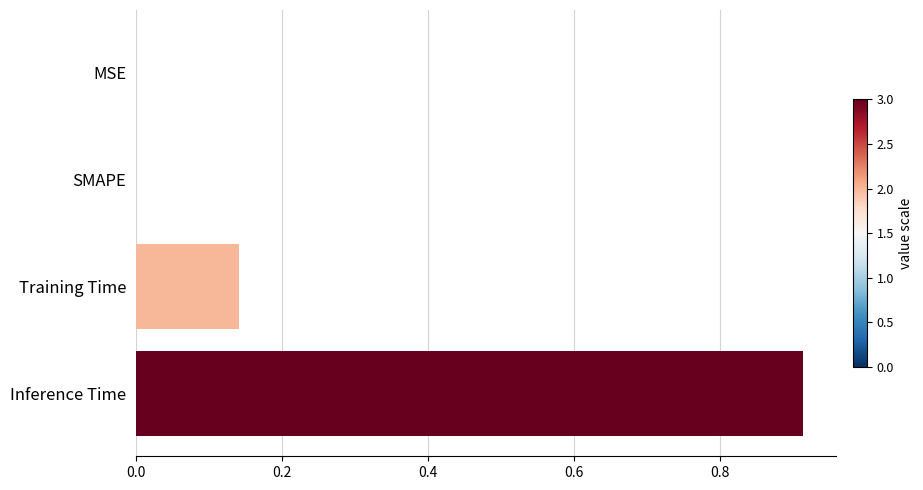

Are the bars grouped side by side (vs. stacked)?

No